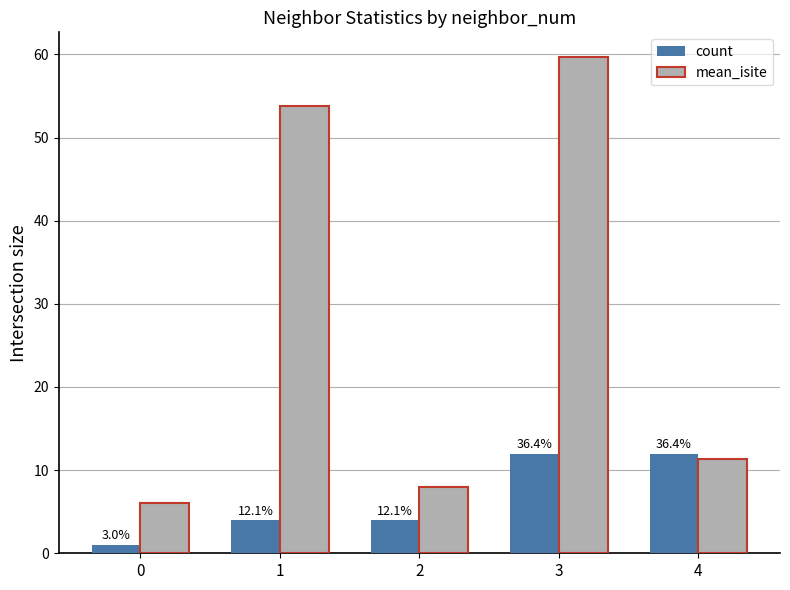

Are the bars grouped side by side (vs. stacked)?

Yes